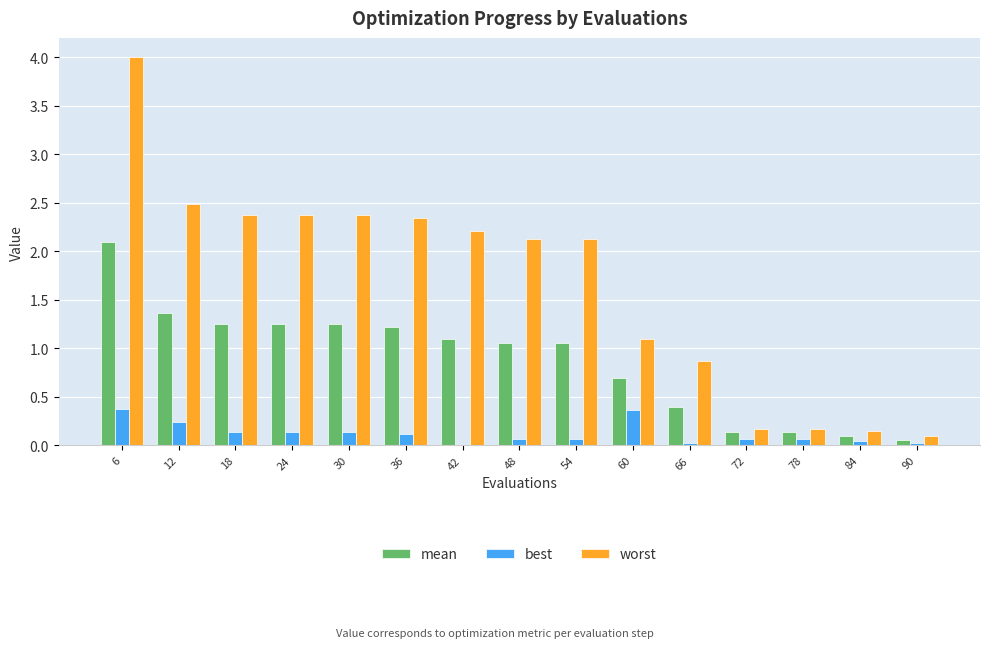

Between 6 and 24, which series saw the biggest shift?

worst